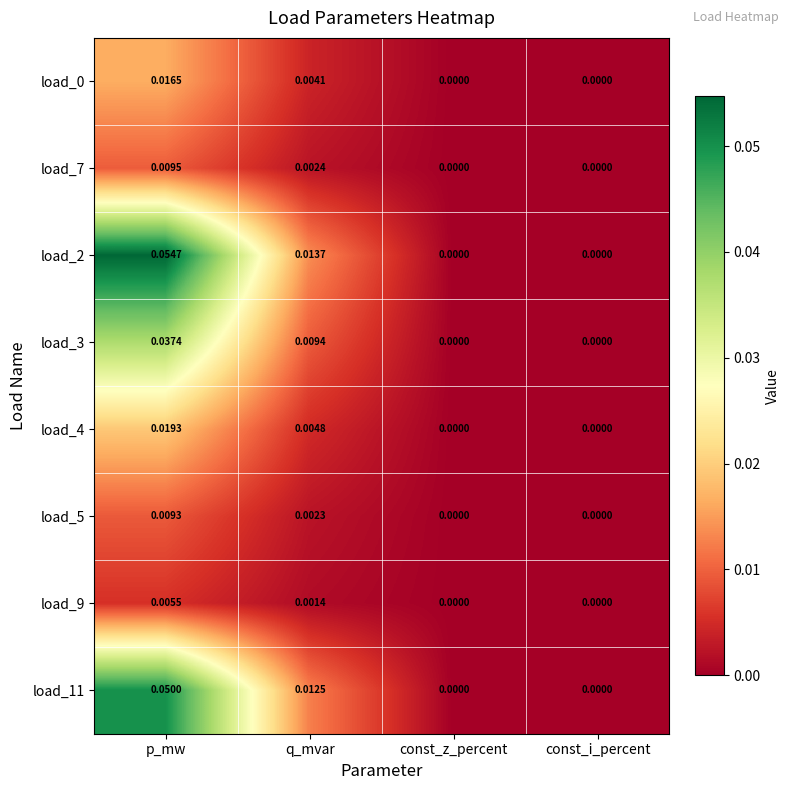

Which category has the highest value across all series?

p_mw